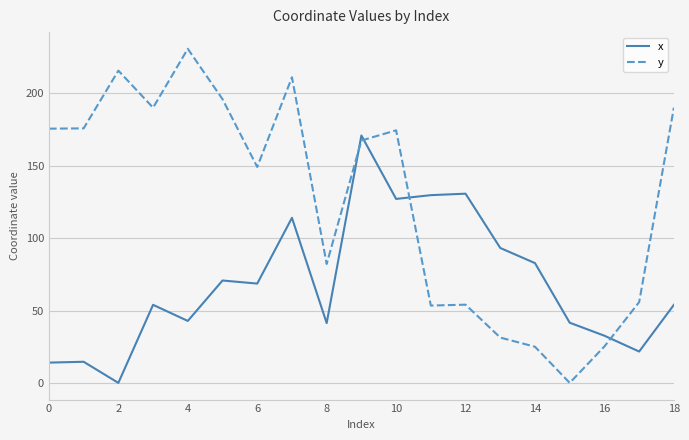

What is the sum of all y values?

2403.3